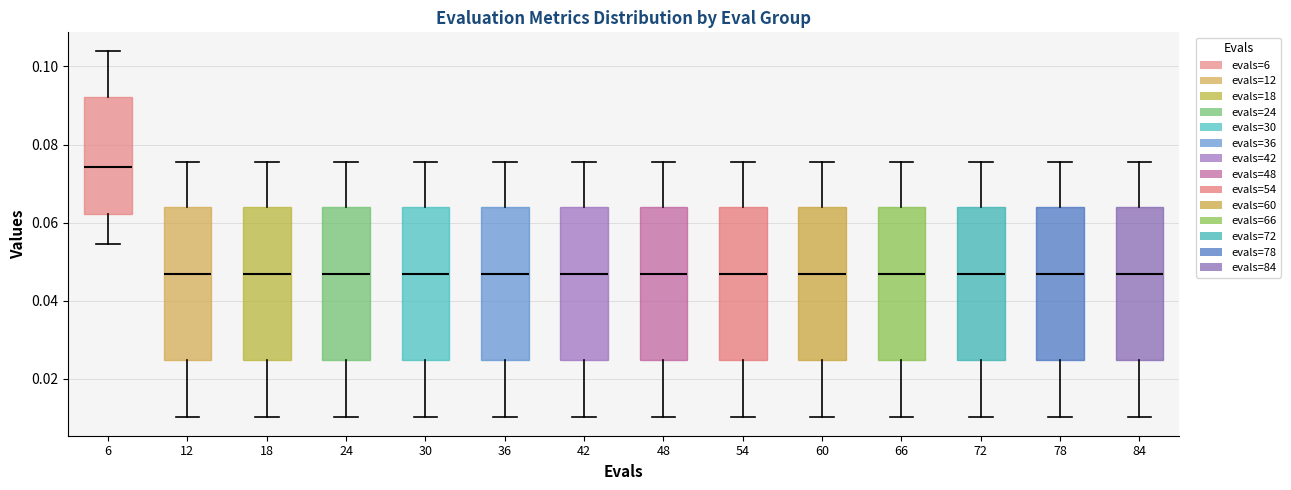

Reading left to right, transcribe this box plot: for each box, give where its median line is, the range the box spans, and where its two whiskers end, as read against the y-axis. The values are not printed on the chart, so give them approximately, as read against the axis.

6: median 0.074, box 0.062 to 0.092, whiskers 0.054 to 0.104
12: median 0.046, box 0.024 to 0.064, whiskers 0.010 to 0.076
18: median 0.046, box 0.024 to 0.064, whiskers 0.010 to 0.076
24: median 0.046, box 0.024 to 0.064, whiskers 0.010 to 0.076
30: median 0.046, box 0.024 to 0.064, whiskers 0.010 to 0.076
36: median 0.046, box 0.024 to 0.064, whiskers 0.010 to 0.076
42: median 0.046, box 0.024 to 0.064, whiskers 0.010 to 0.076
48: median 0.046, box 0.024 to 0.064, whiskers 0.010 to 0.076
54: median 0.046, box 0.024 to 0.064, whiskers 0.010 to 0.076
60: median 0.046, box 0.024 to 0.064, whiskers 0.010 to 0.076
66: median 0.046, box 0.024 to 0.064, whiskers 0.010 to 0.076
72: median 0.046, box 0.024 to 0.064, whiskers 0.010 to 0.076
78: median 0.046, box 0.024 to 0.064, whiskers 0.010 to 0.076
84: median 0.046, box 0.024 to 0.064, whiskers 0.010 to 0.076